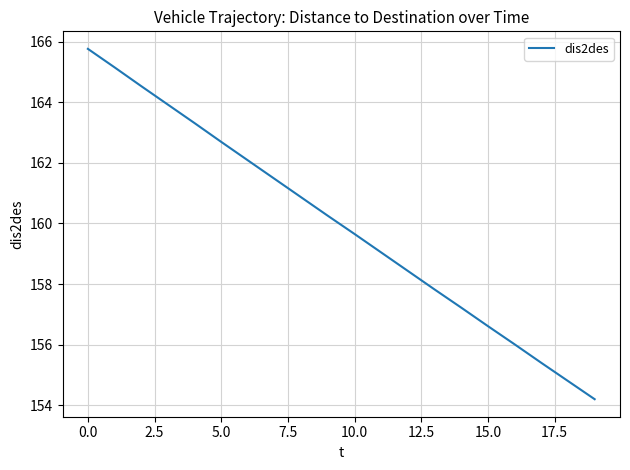

What is the difference between the maximum and minimum values?

11.6